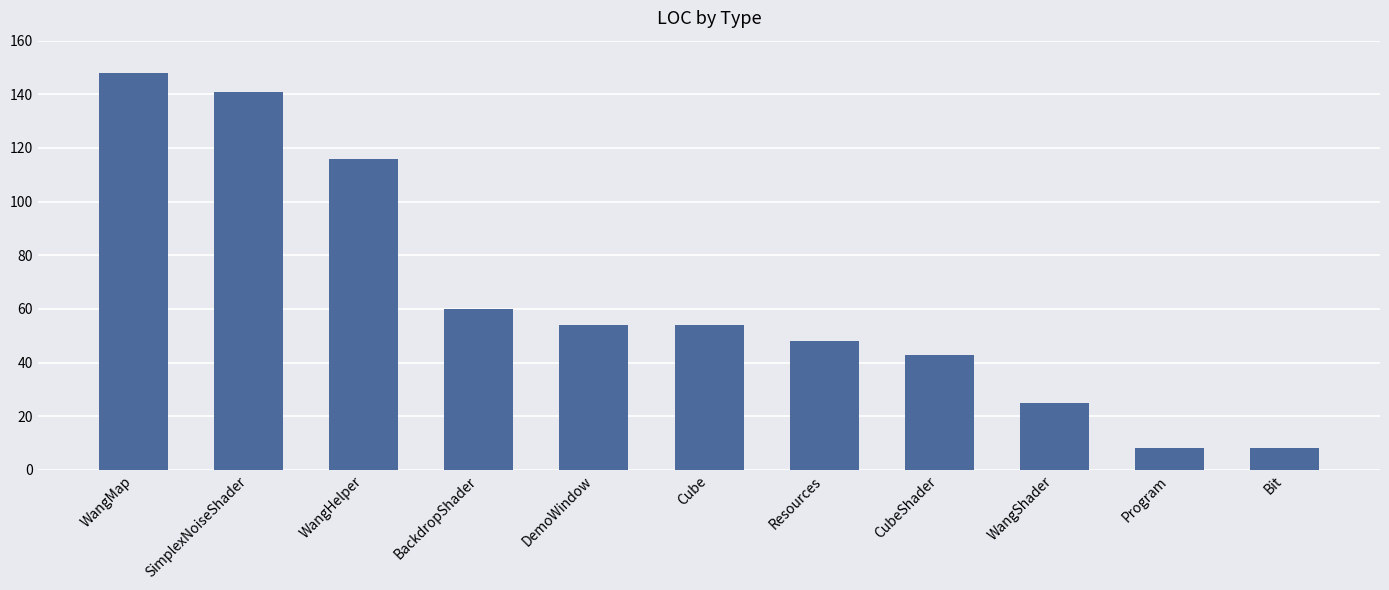

Which category has the highest value across all series?

WangMap